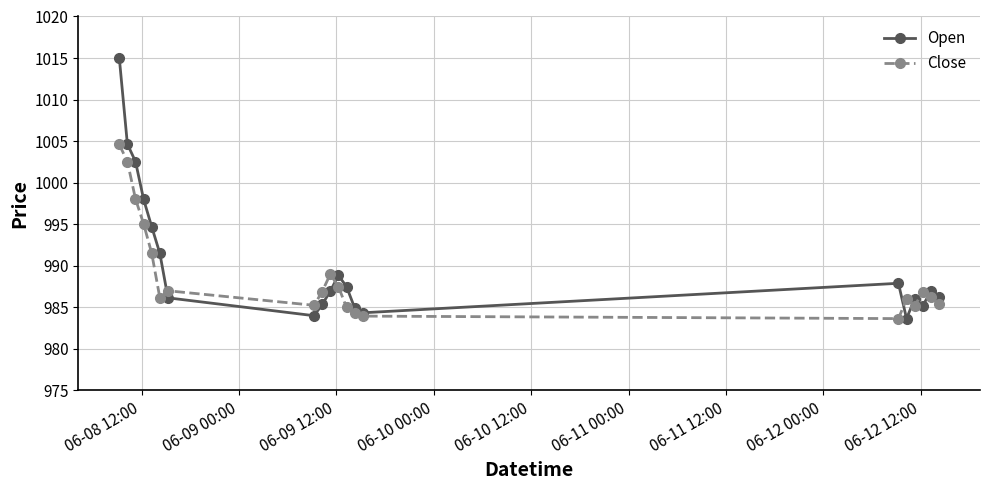

Which series has the largest range (max minus min)?

Open